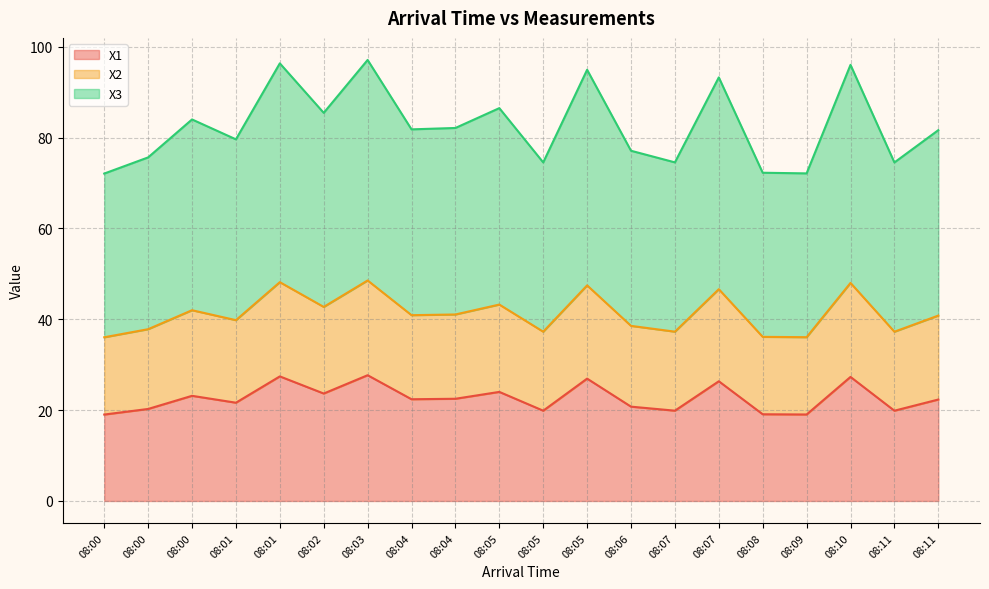

True or false: X3 and X2 intersect in this chart.

False